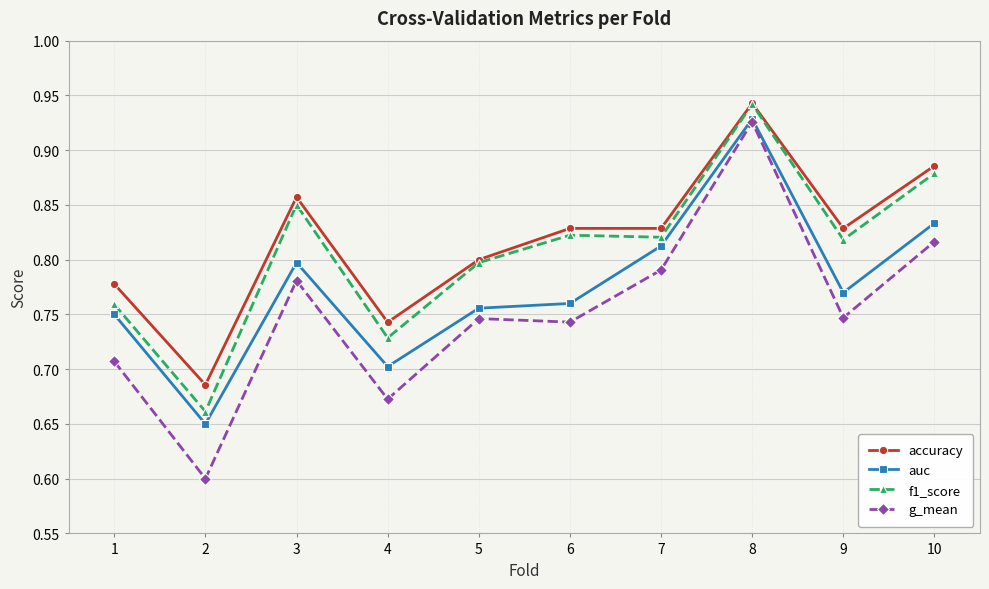

What is the sum of the g_mean values at 10 and 5?

1.6